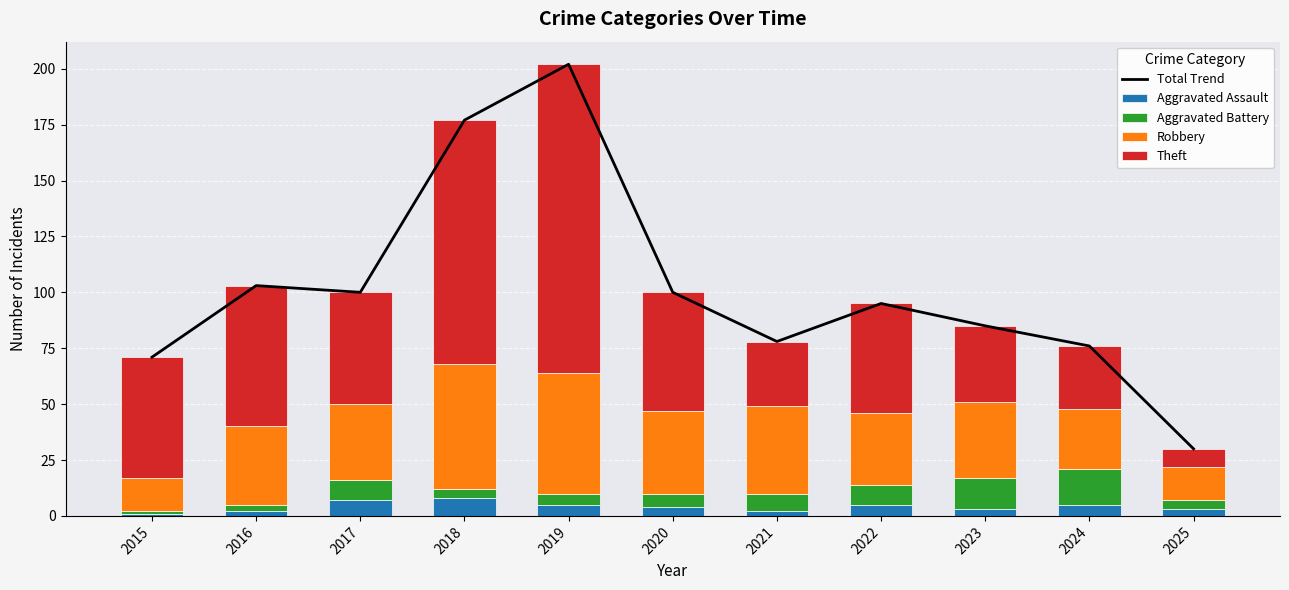

What is the value of the Total Trend bar at the 10th from the left?

76